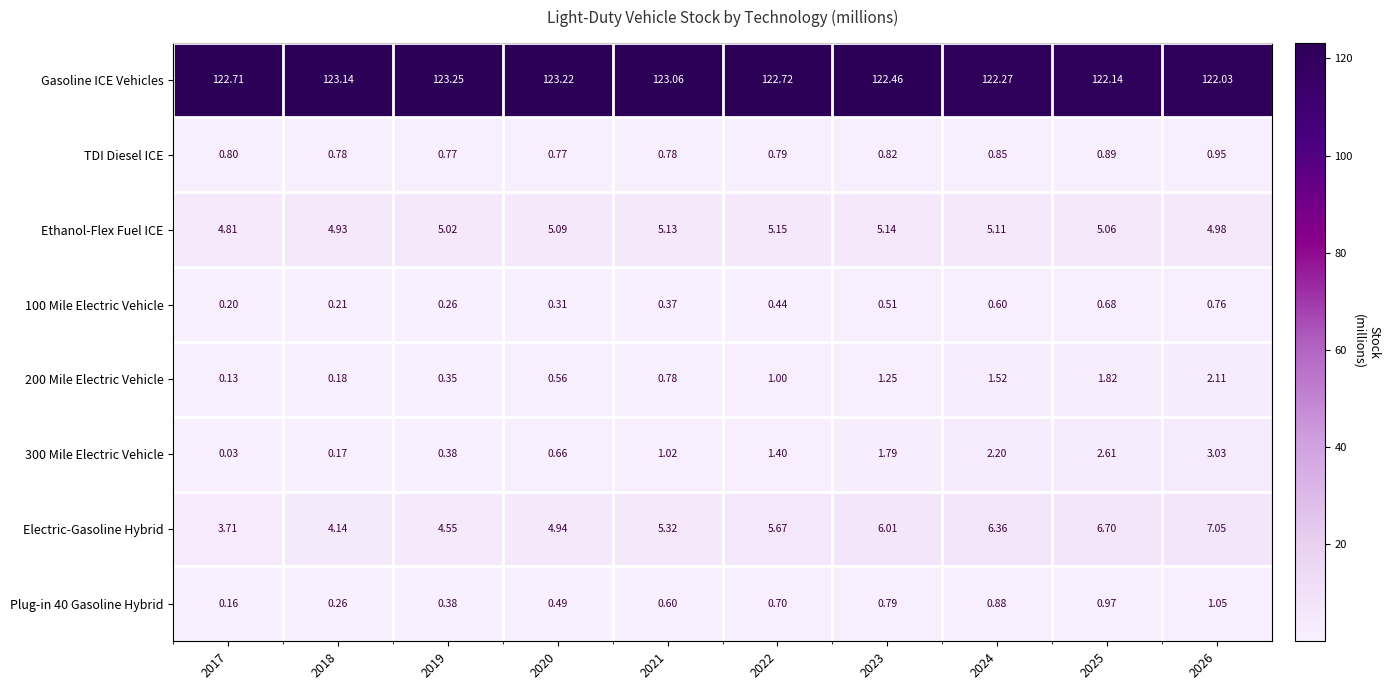

Which category has the lowest value in the 100 Mile Electric Vehicle series?

2017